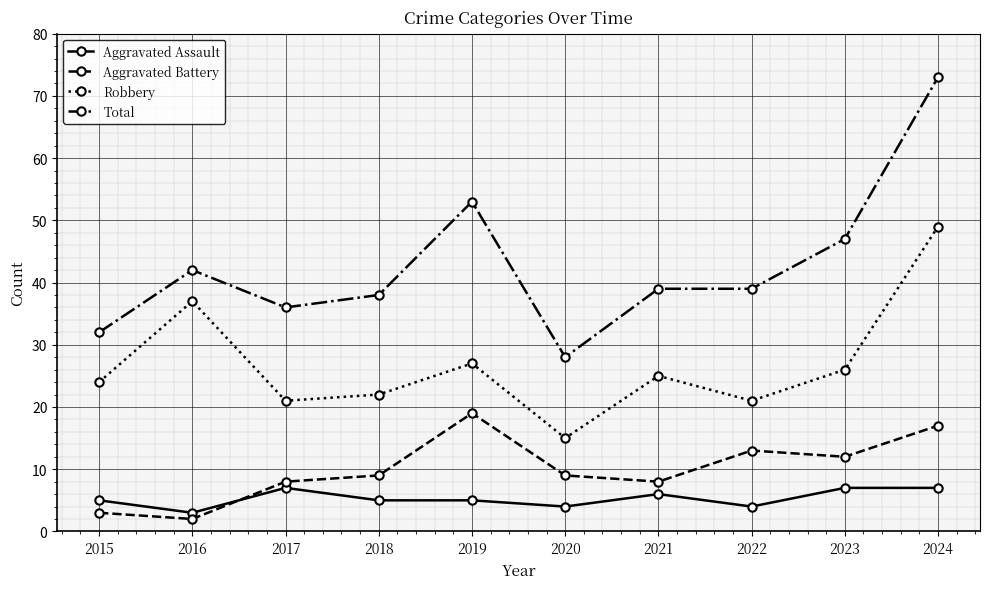

Rank the series by their maximum value, from lowest to highest.

Aggravated Assault, Aggravated Battery, Robbery, Total